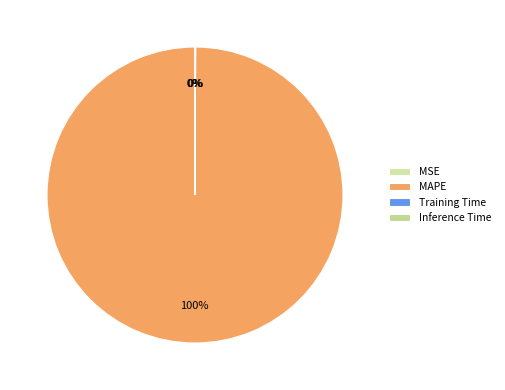

Which has a higher value, Inference Time or MAPE?

MAPE